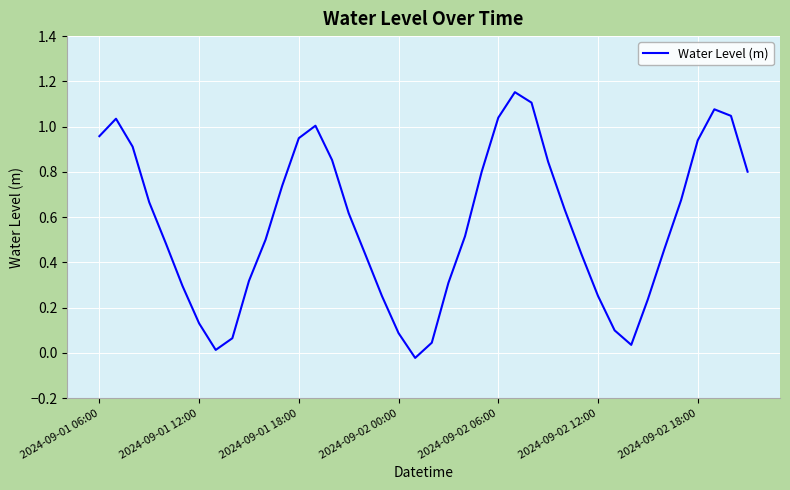

How many lines are shown in the chart?

1